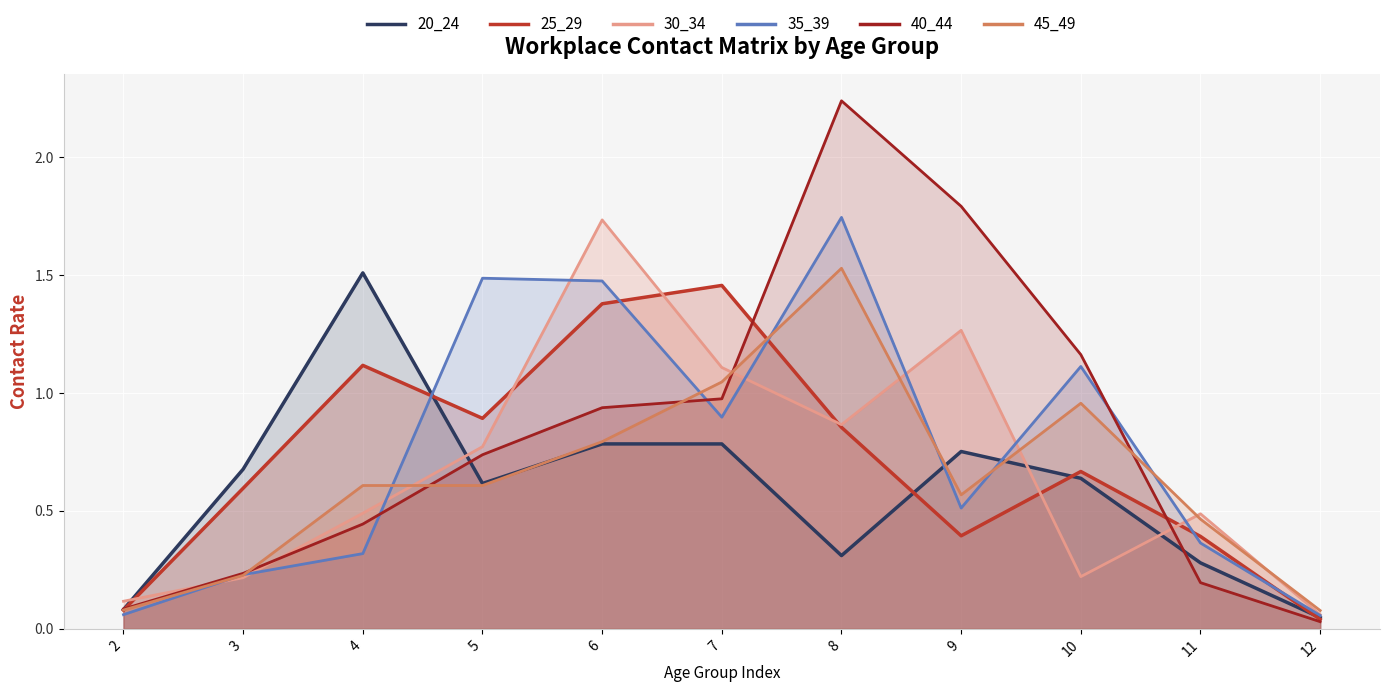

Between which two adjacent categories do 30_34 and 25_29 first intersect?

2 and 3